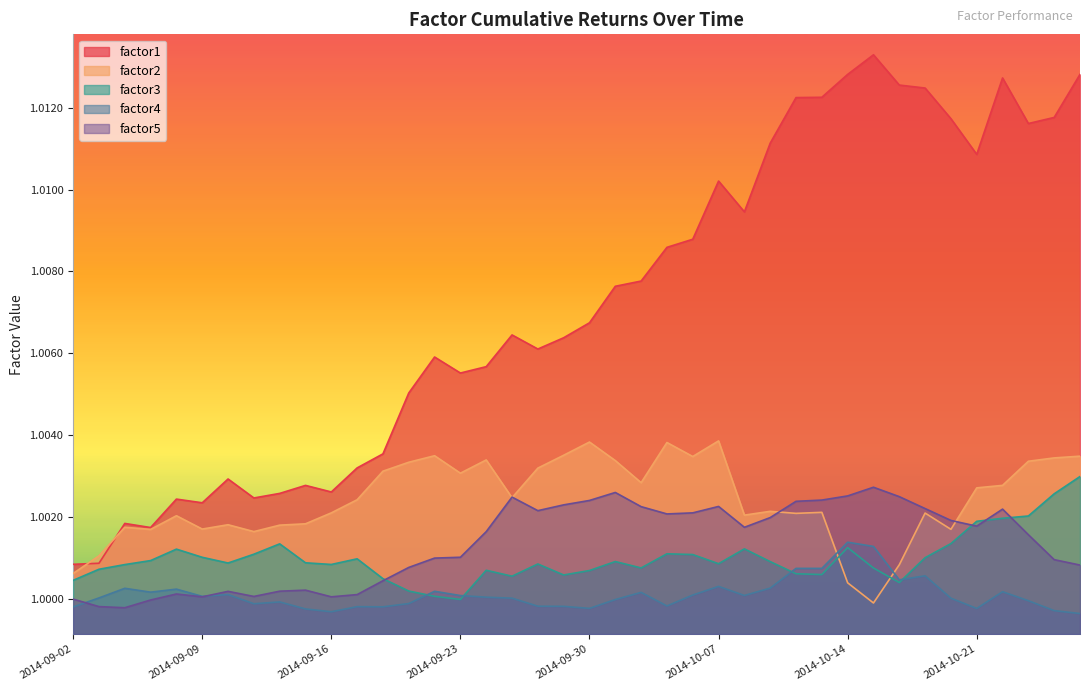

What position from the left is 2014-09-11?

8